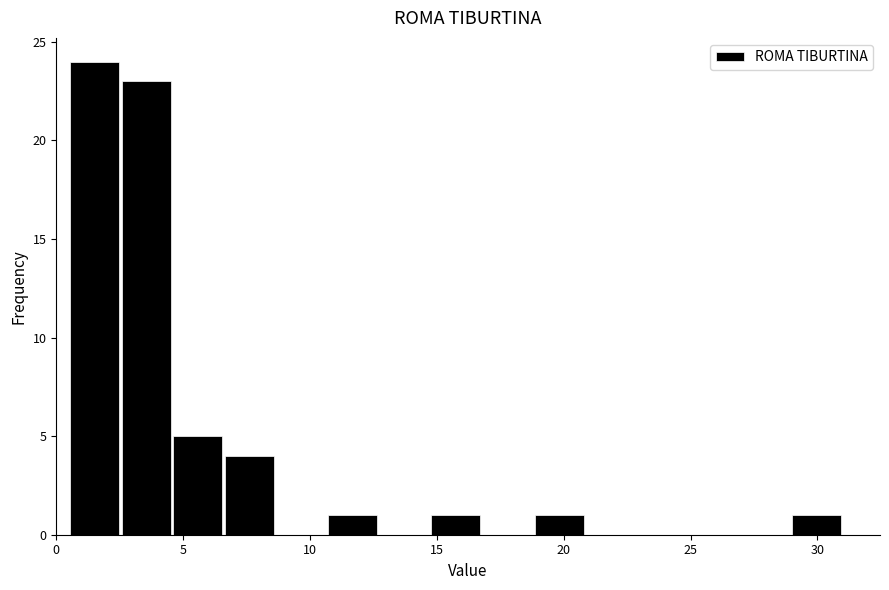

Reading left to right, list every bar in this chart as the range it spans on the x-axis followed by its height. Neither the bar edges nor the heights are printed on the chart, so give them approximately, as read against the axes.

0.5 to 2.5: 24
2.5 to 4.5: 23
4.5 to 6.5: 5
6.5 to 8.5: 4
8.5 to 10.5: 0
10.5 to 12.5: 1
12.5 to 14.5: 0
14.5 to 17.0: 1
17.0 to 19.0: 0
19.0 to 21.0: 1
21.0 to 23.0: 0
23.0 to 25.0: 0
25.0 to 27.0: 0
27.0 to 29.0: 0
29.0 to 31.0: 1